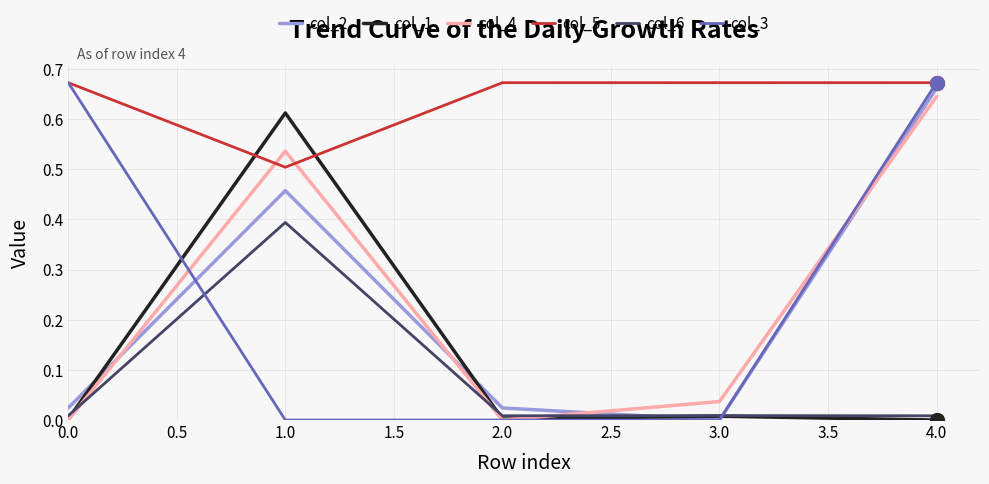

Where is the first local maximum for col_6?

1.0